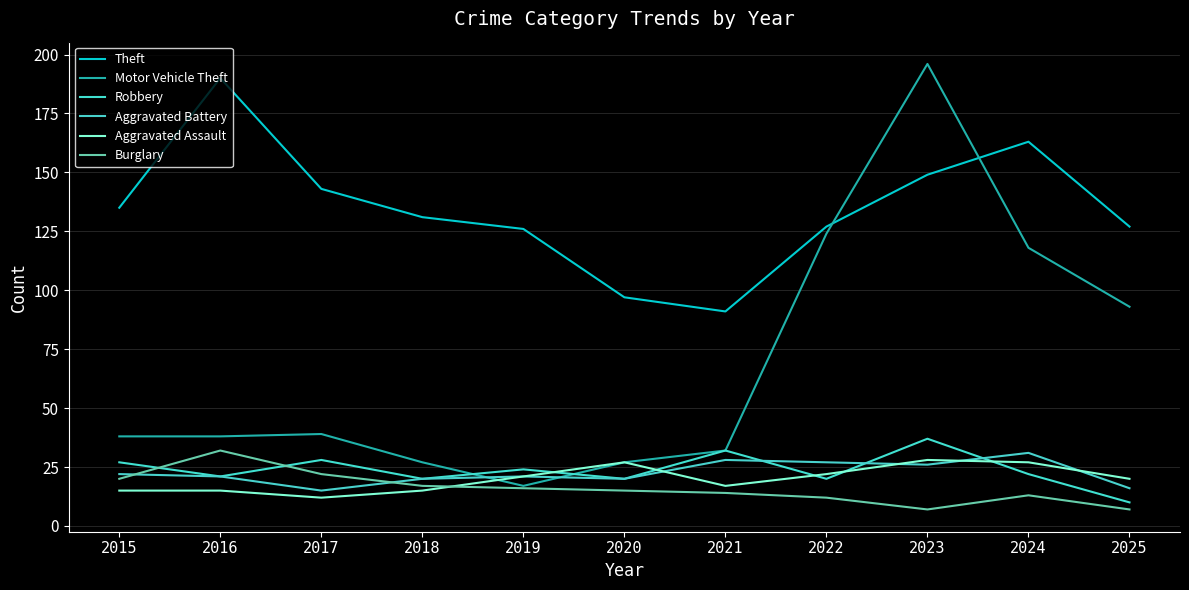

Is the value of Robbery at 2019 greater than the value of Motor Vehicle Theft at 2015?

No